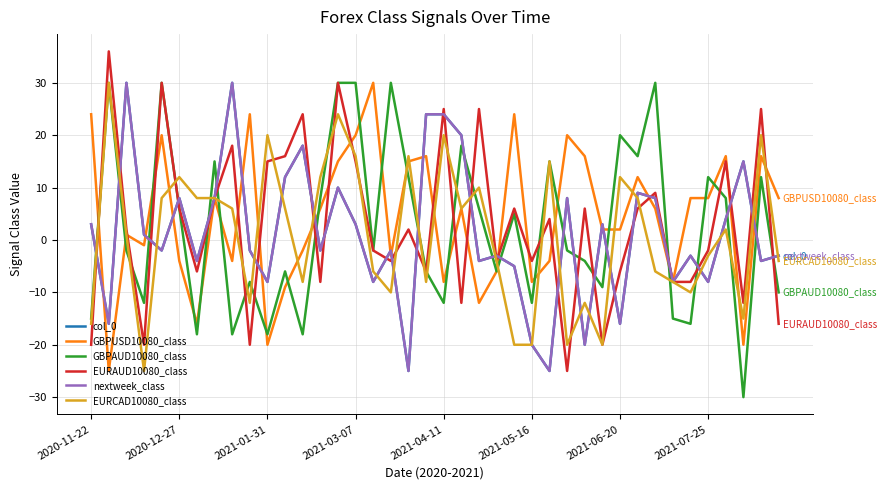

List the labels in order of EURCAD10080_class value, largest first.

2020-12-27, 14, 10, 20, 38, 15, 18, 26, 2021-05-16, 13, 30, 22, 2021-04-11, 2021-06-20, 2021-07-25, 31, 8, 11, 21, 36, 2021-01-31, 35, 23, 39, 16, 32, 12, 19, 33, 17, 34, 9, 28, 37, 2020-11-22, 24, 25, 27, 29, 2021-03-07